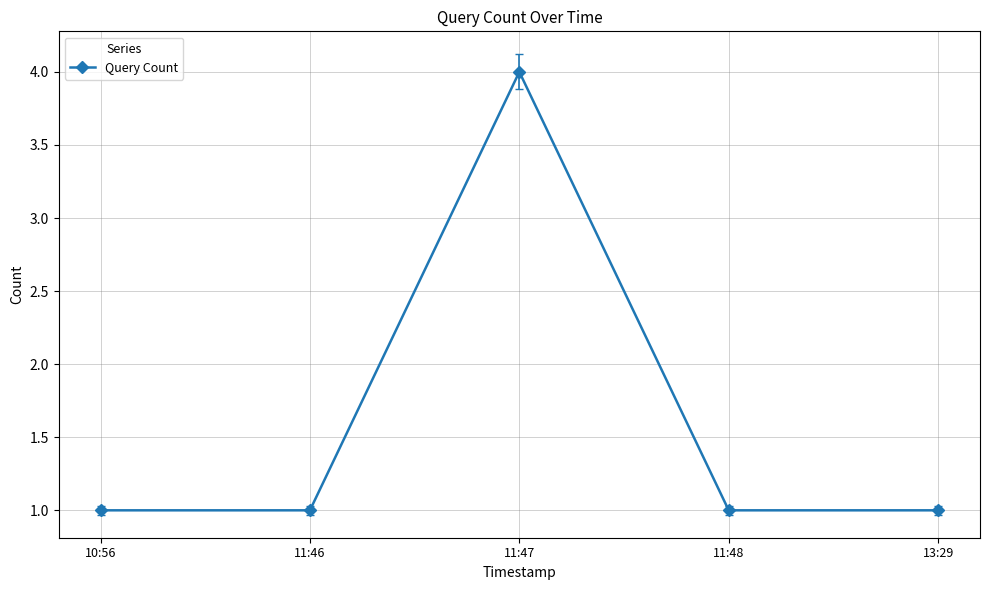

What is the maximum value shown in the chart?

4